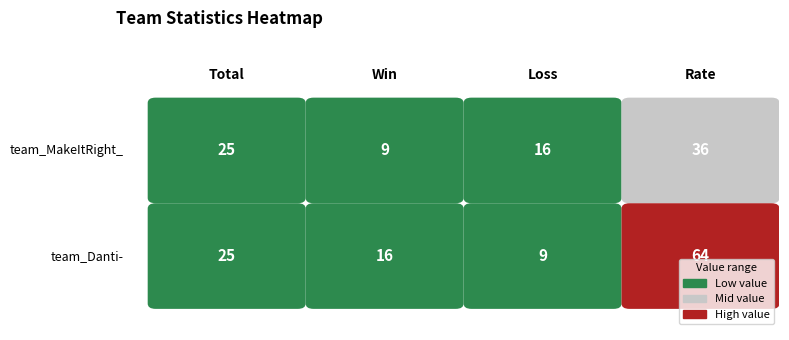

Which series changed the most between 1 and 2?

team_MakeItRight_